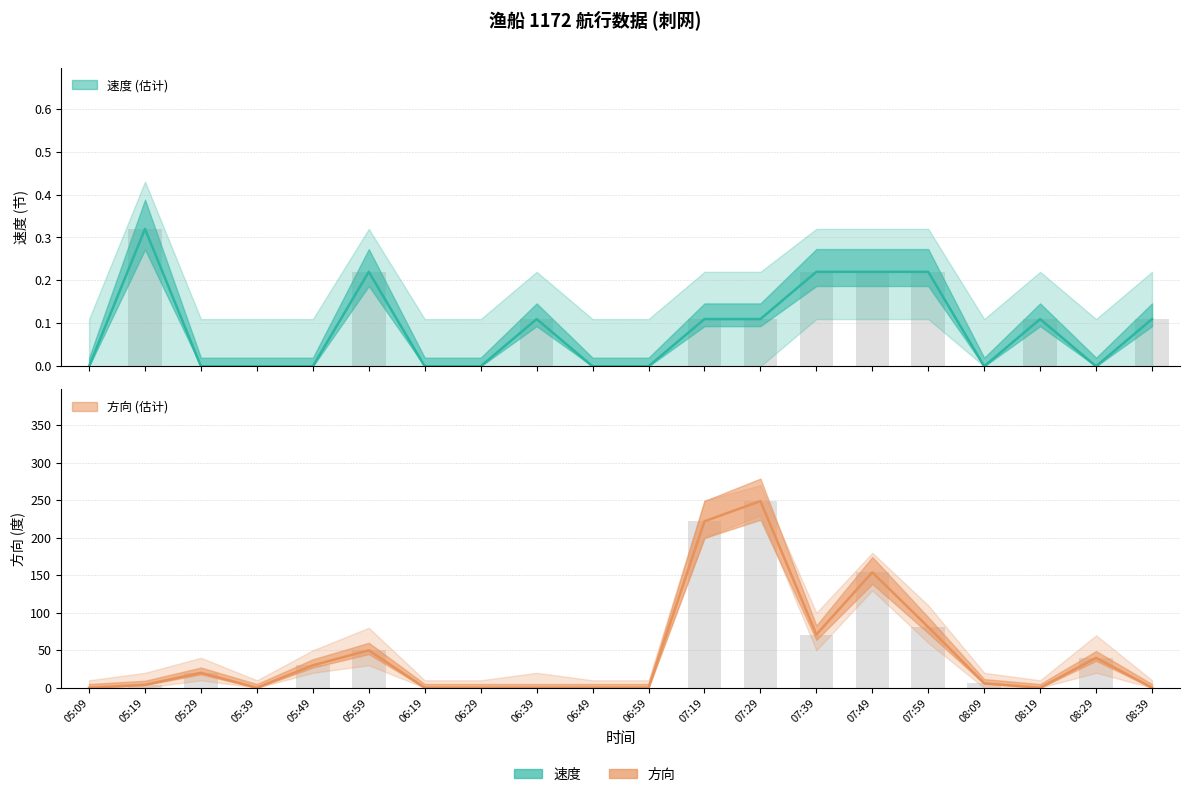

Rank the categories by 方向 value from lowest to highest.

05:09, 05:39, 06:19, 06:29, 06:39, 06:49, 06:59, 08:19, 08:39, 05:19, 08:09, 05:29, 05:49, 08:29, 05:59, 07:39, 07:59, 07:49, 07:19, 07:29